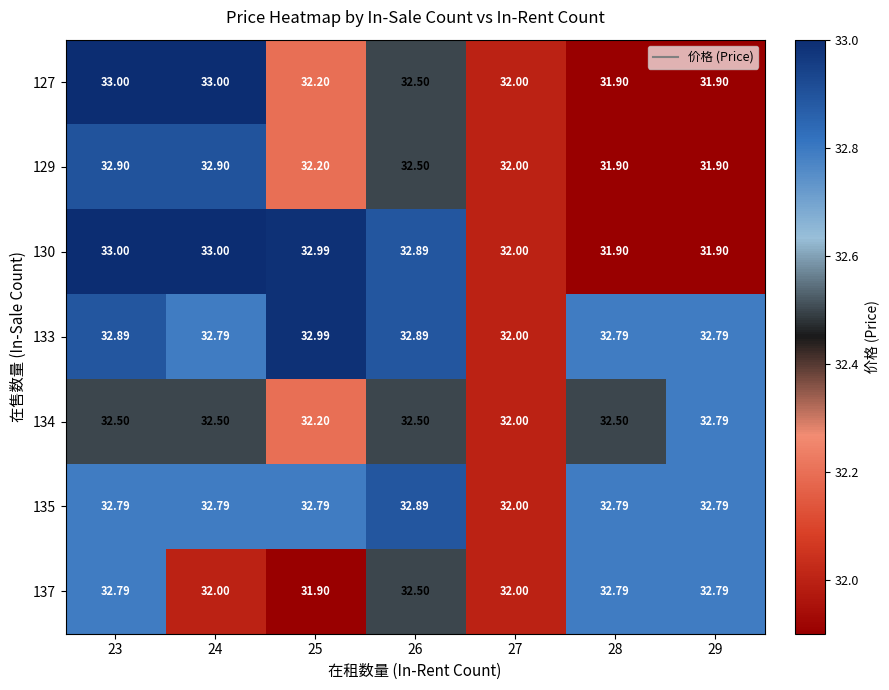

Is the value of 134 at 26 greater than the value of 127 at 25?

Yes